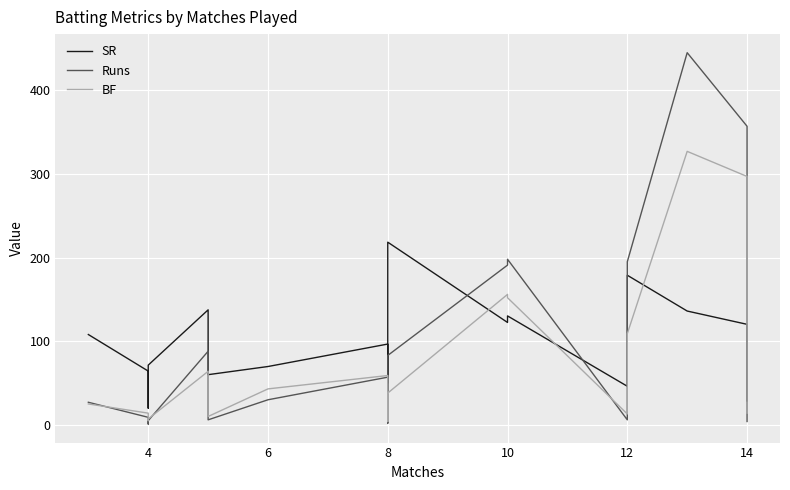

What is the value of the BF point at the 12th from the left?

152.0